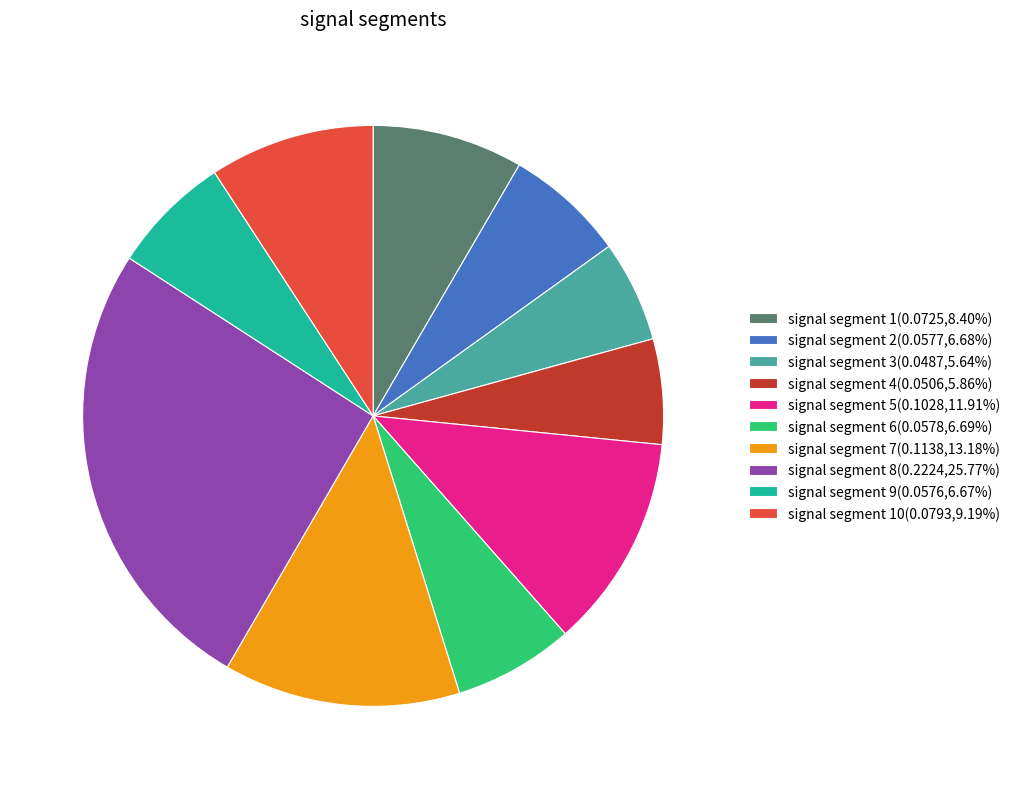

Count the number of slices in the pie.

10